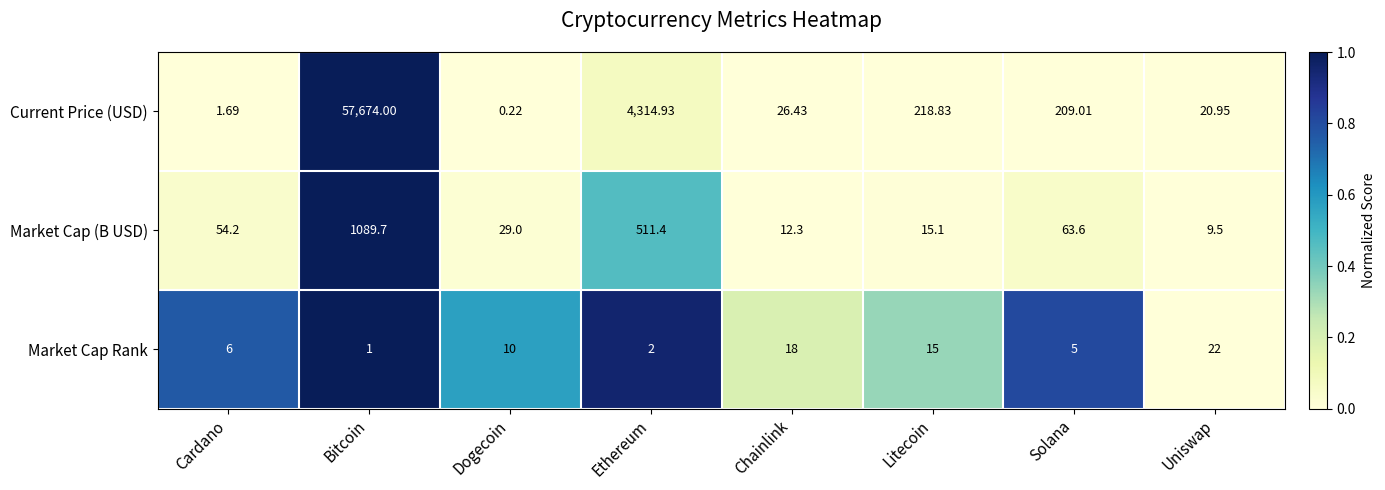

Which series has the widest spread of values?

Current Price (USD)